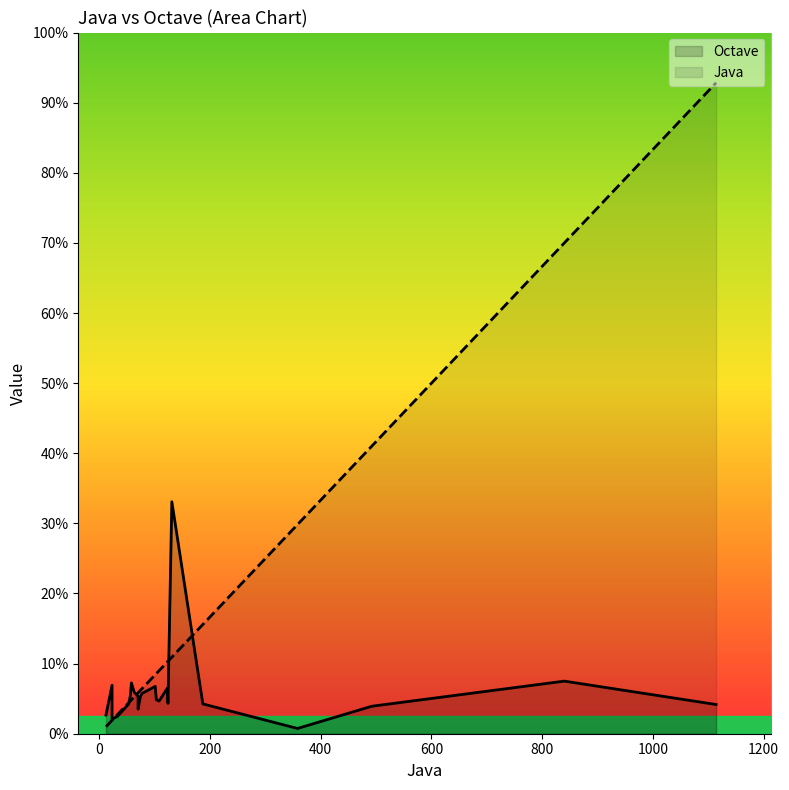

Which series has the largest range (max minus min)?

Java